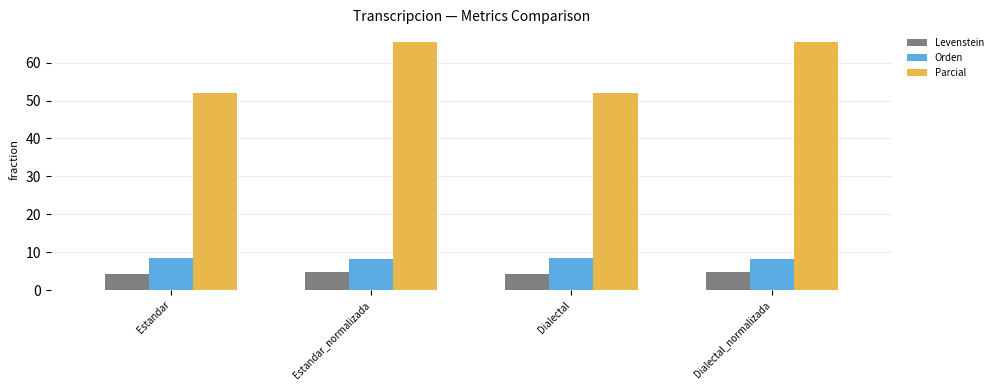

Which series has the largest range (max minus min)?

Parcial